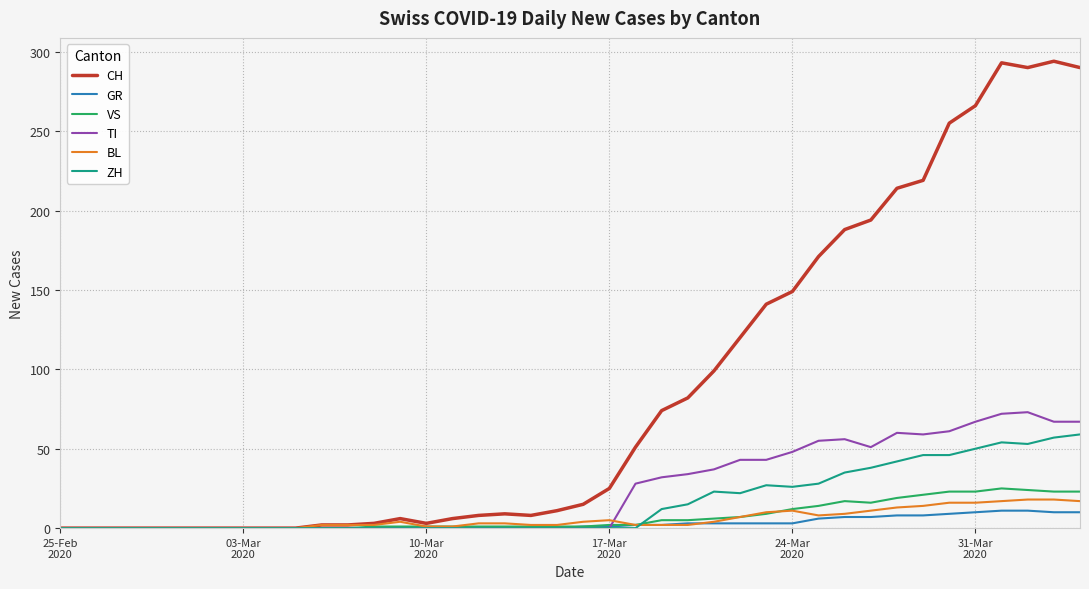

Which series has the widest spread of values?

CH